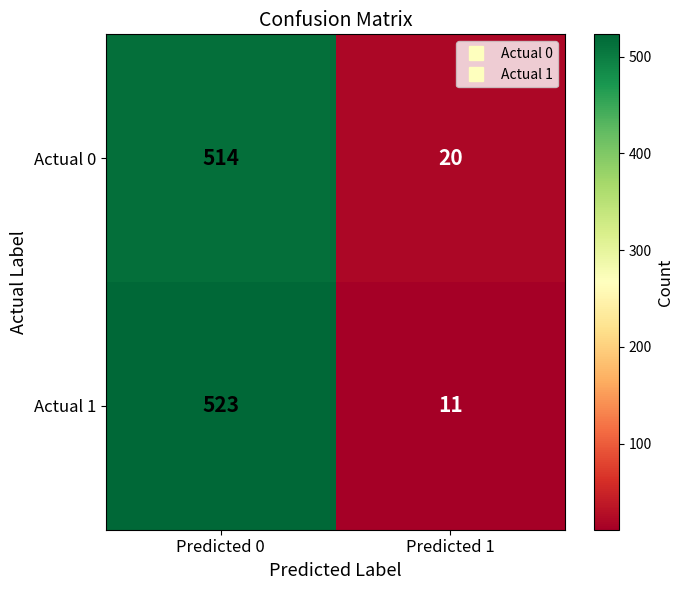

True or false: Actual 1 has a value of 211 at Predicted 0.

False